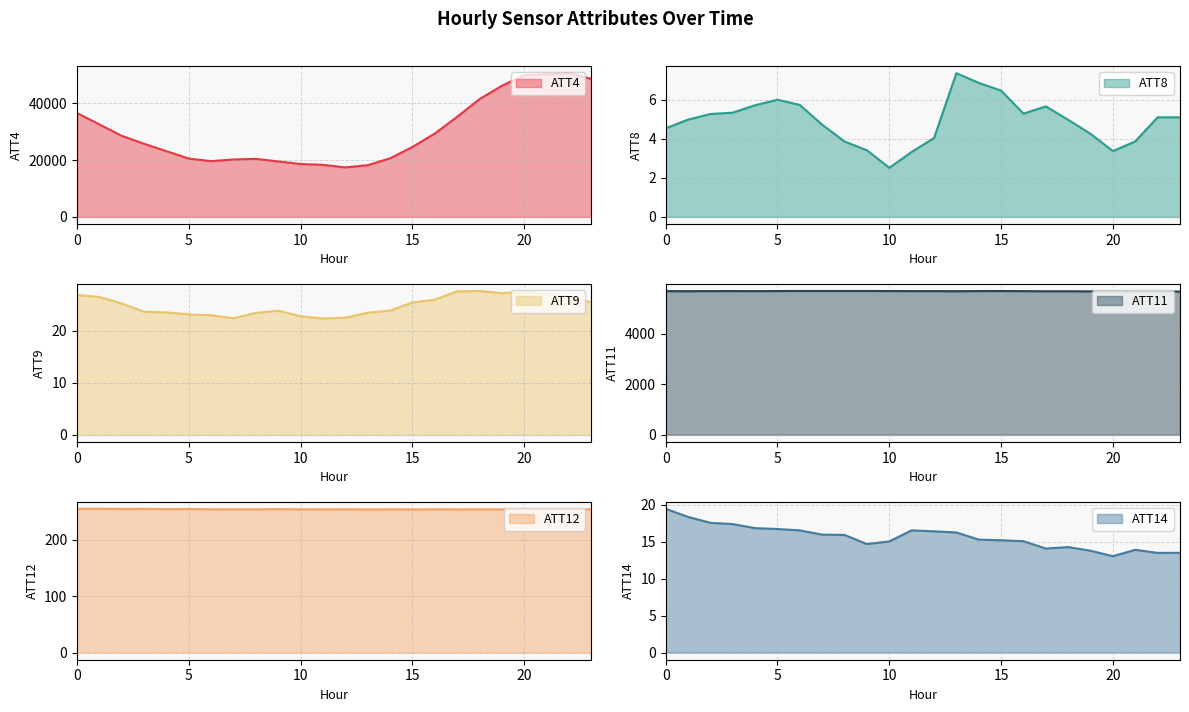

True or false: ATT9 and ATT12 cross at least once.

False